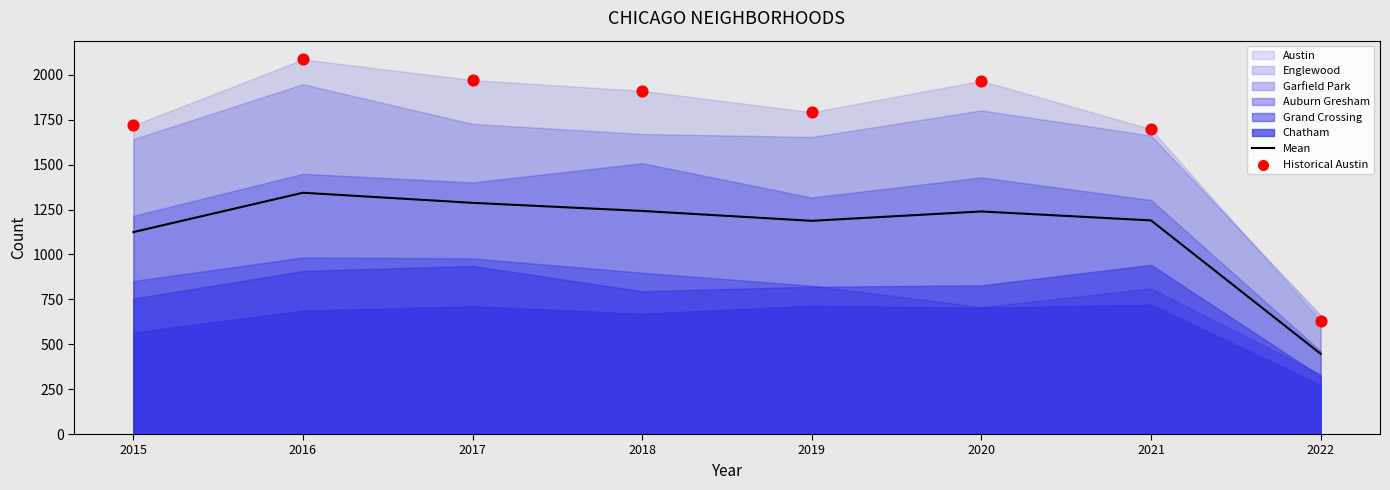

Which series has the widest spread of Y values?

Historical Austin